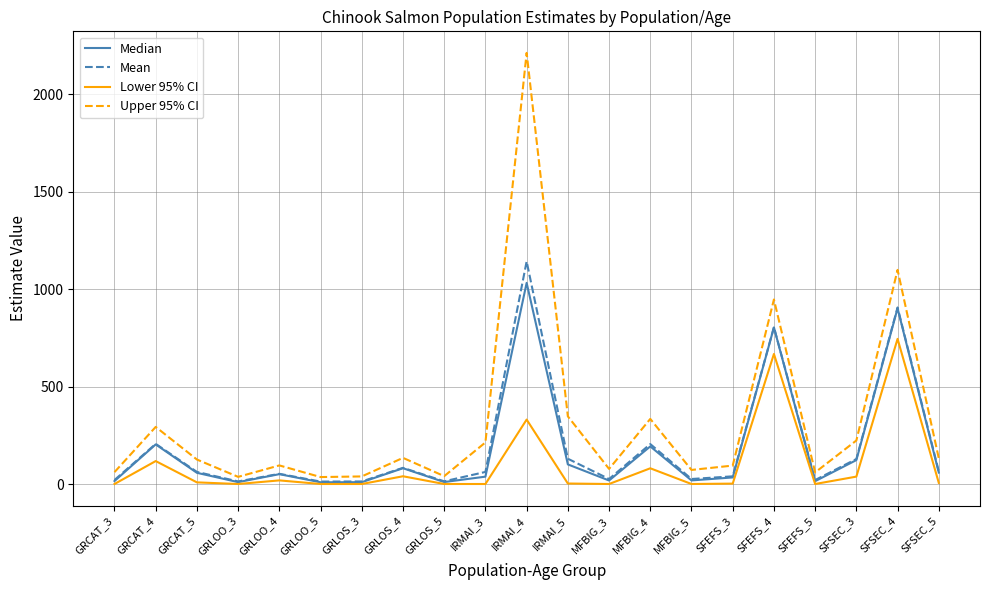

List the series in order of their peak value, highest first.

Upper 95% CI, Mean, Median, Lower 95% CI